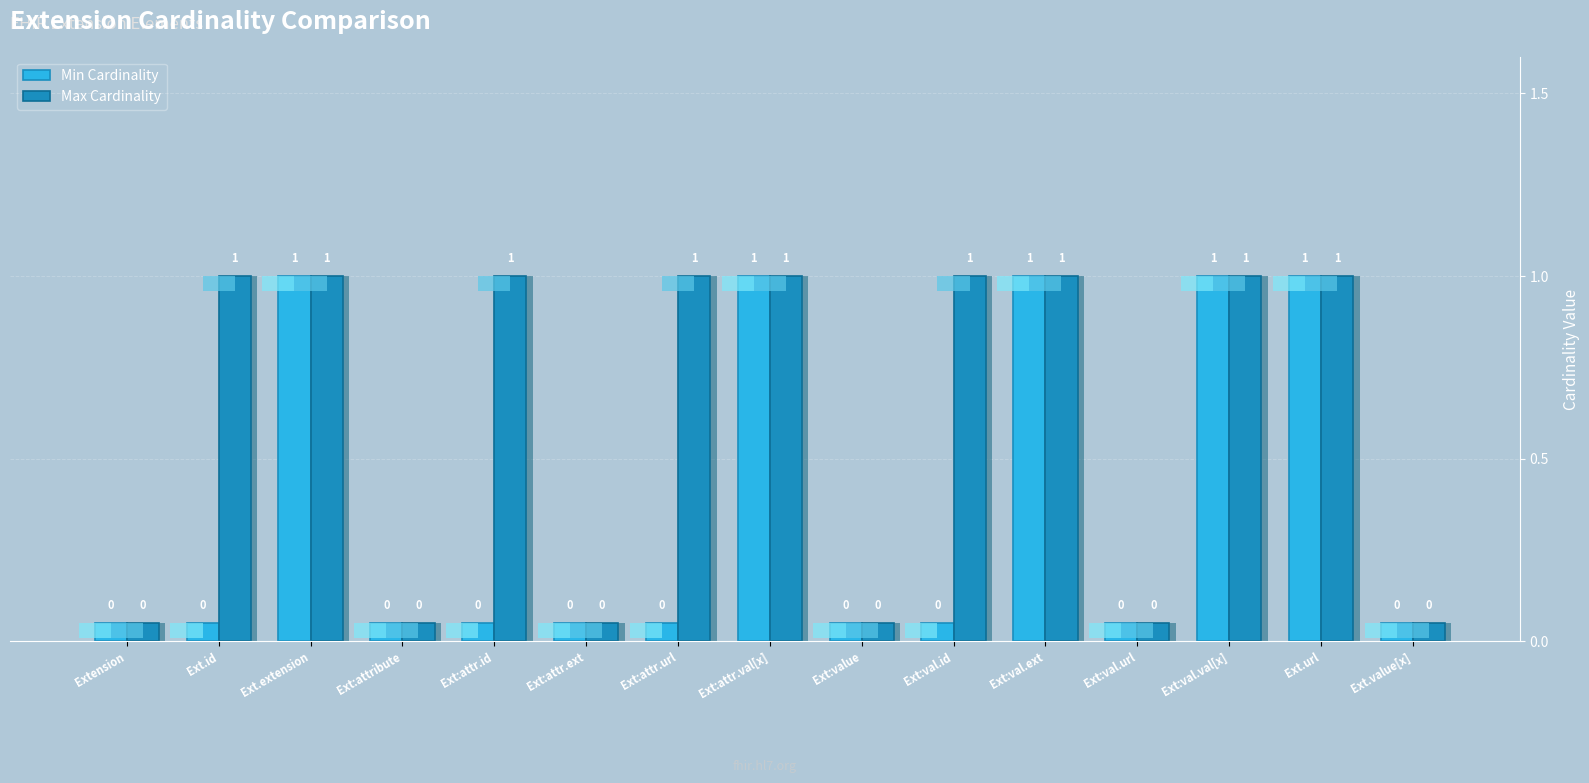

At which category does the chart reach its minimum across all series?

Extension